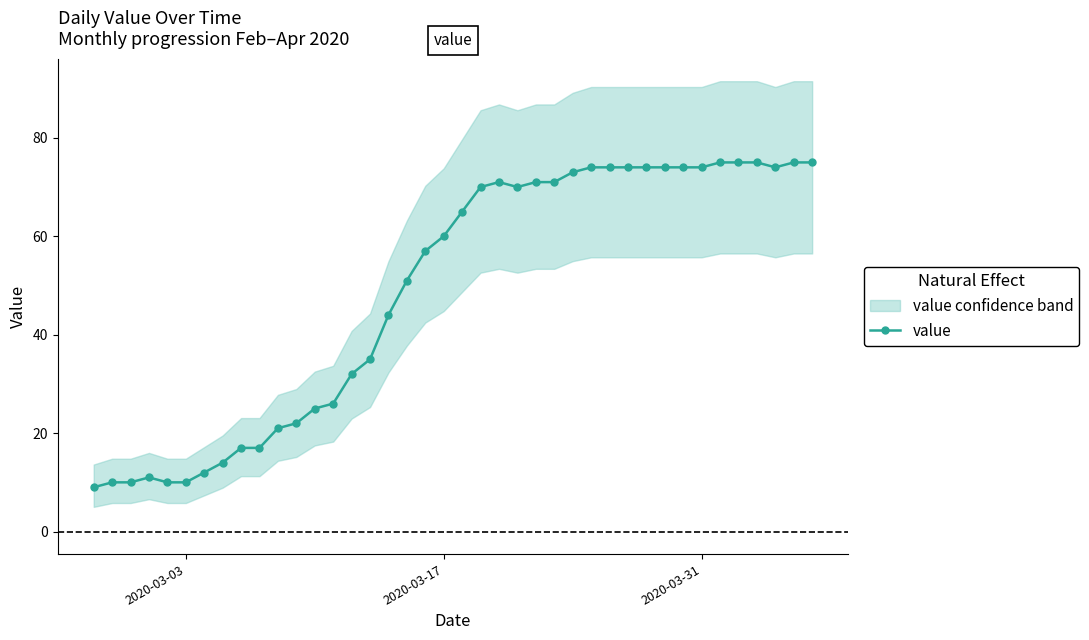

What is the lowest value of the value series?

9